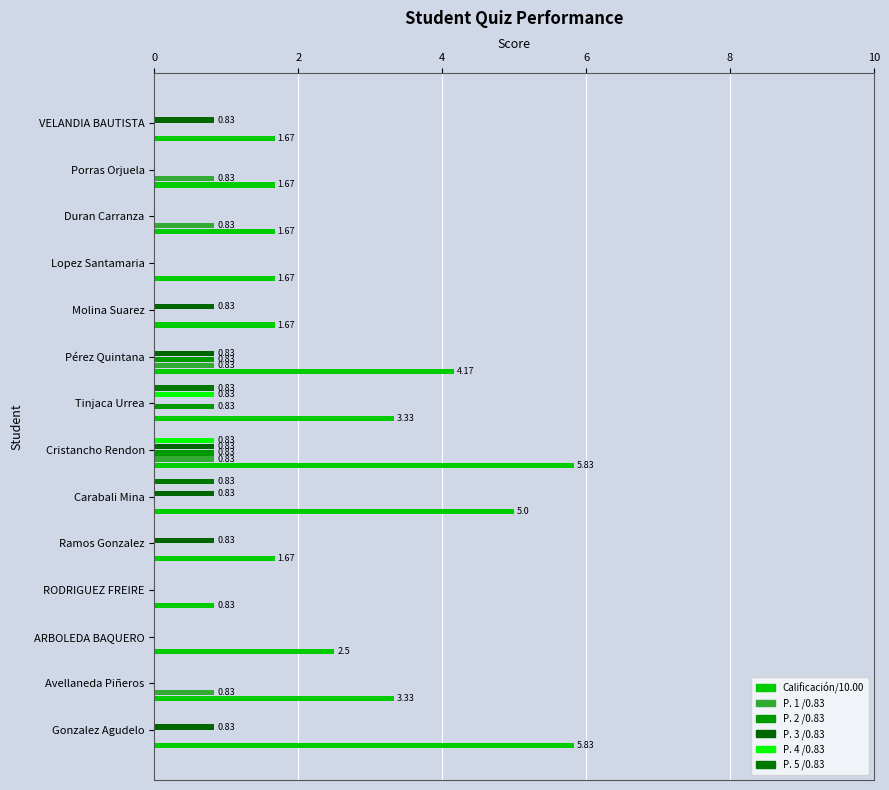

How many categories are shown in the chart?

14